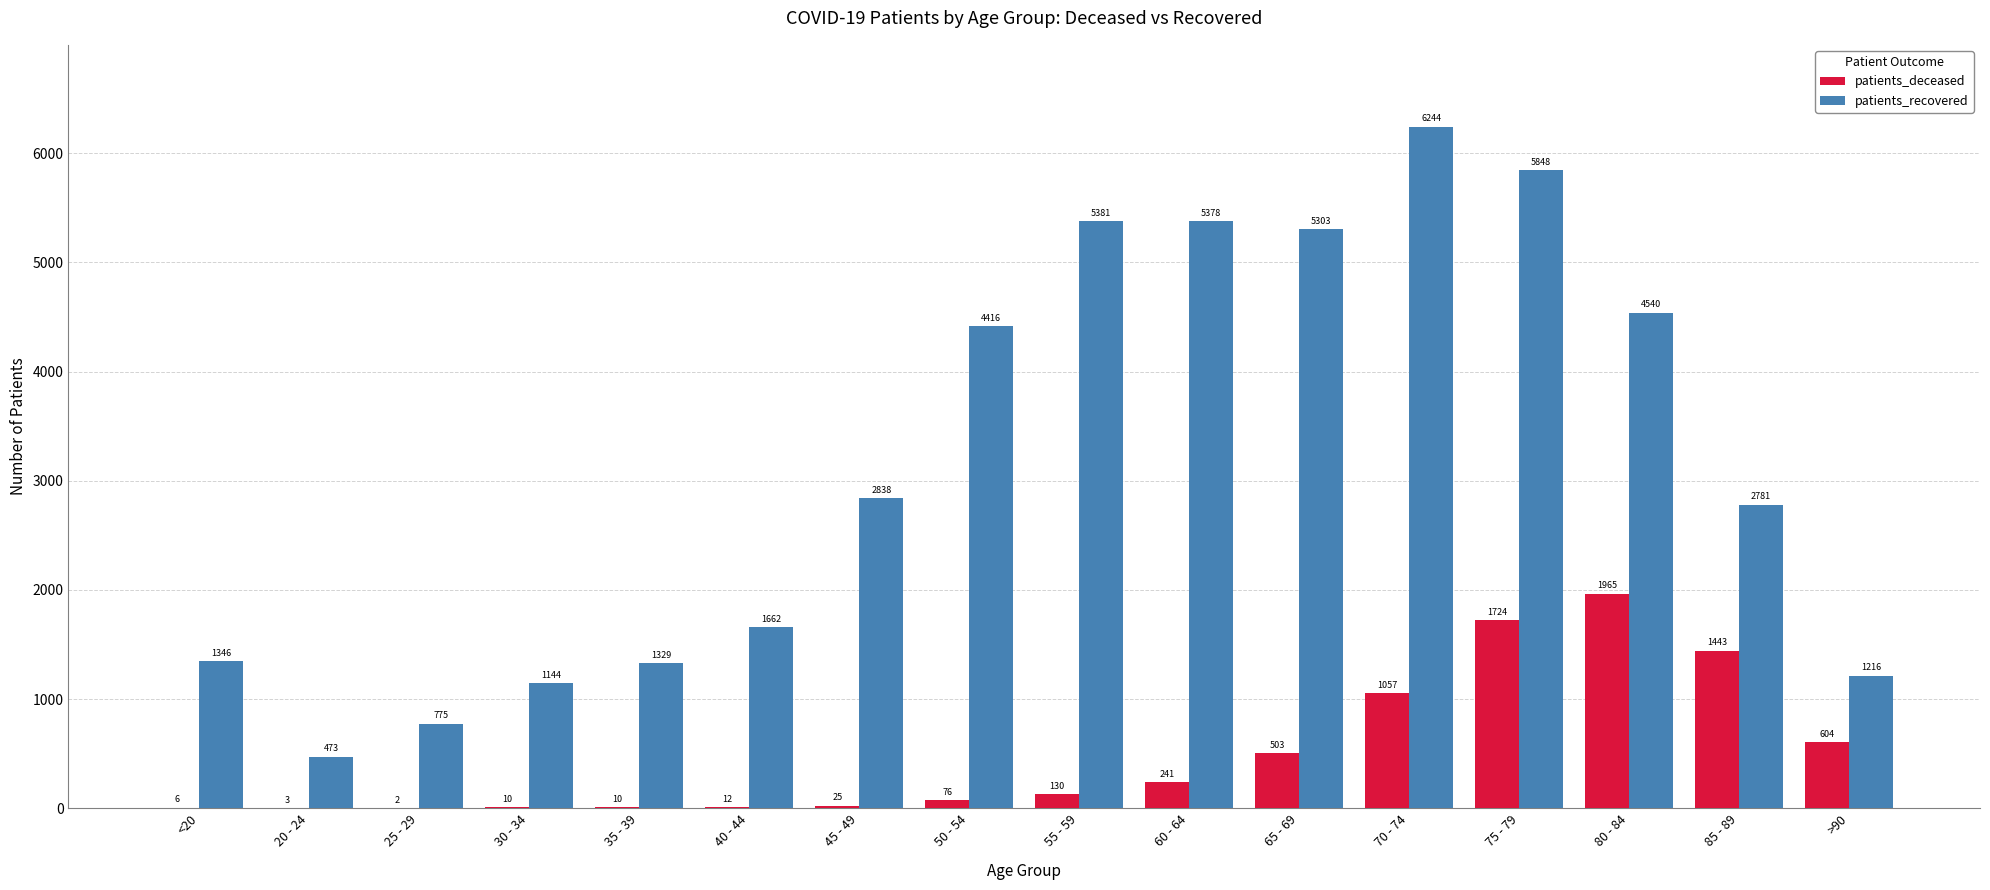

What is the highest value of the patients_recovered series?

6244